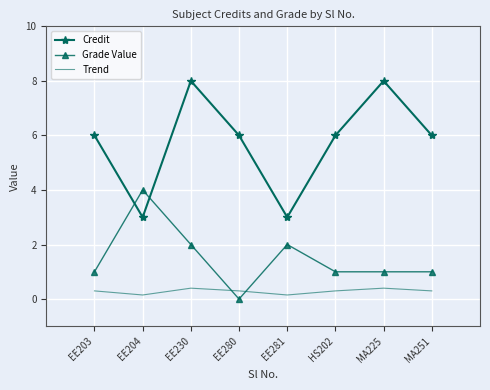

How many Credit values are between 6 and 8?

6